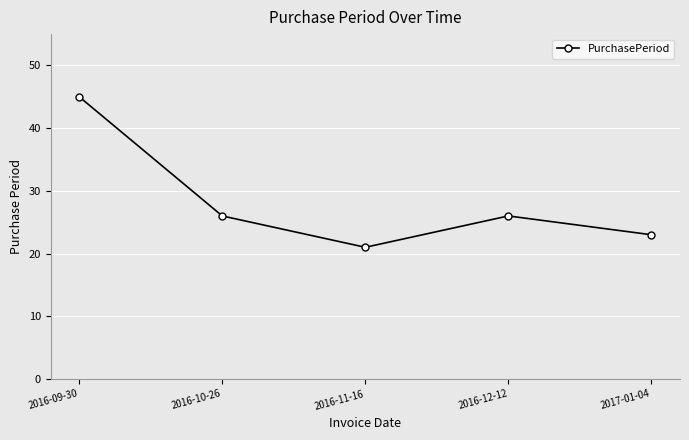

How many lines are shown in the chart?

1